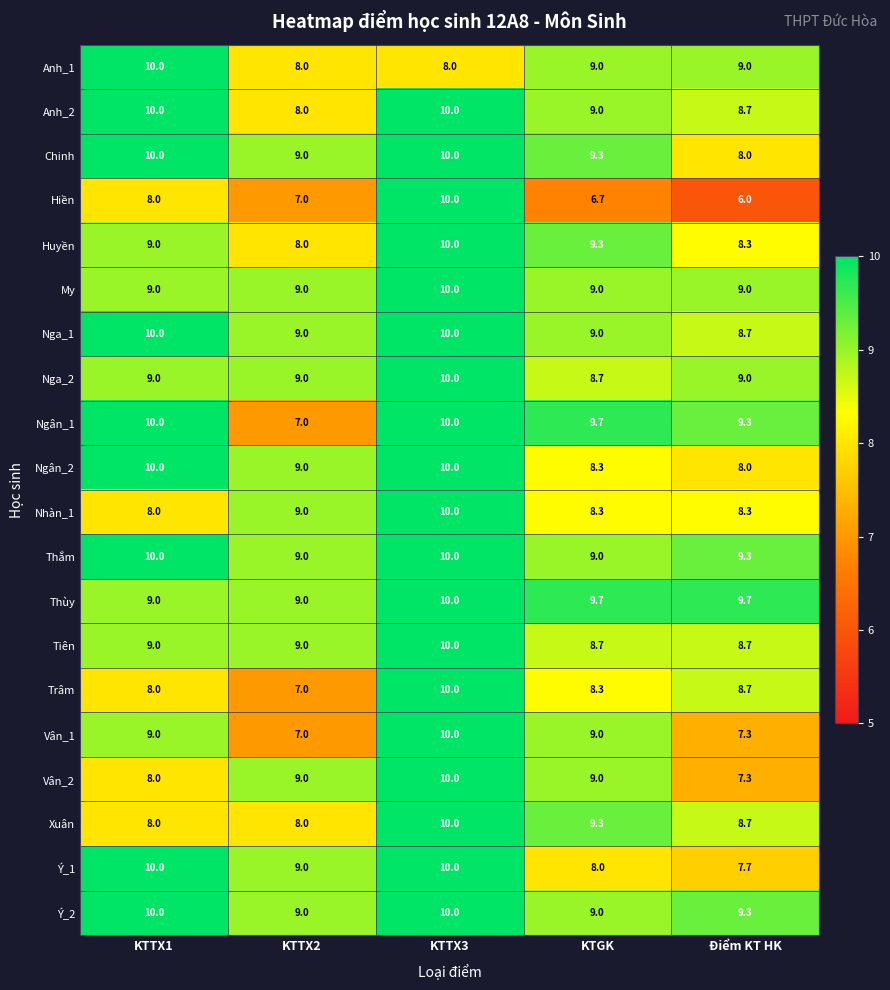

What is the difference between the highest and lowest values at KTTX3?

2.0